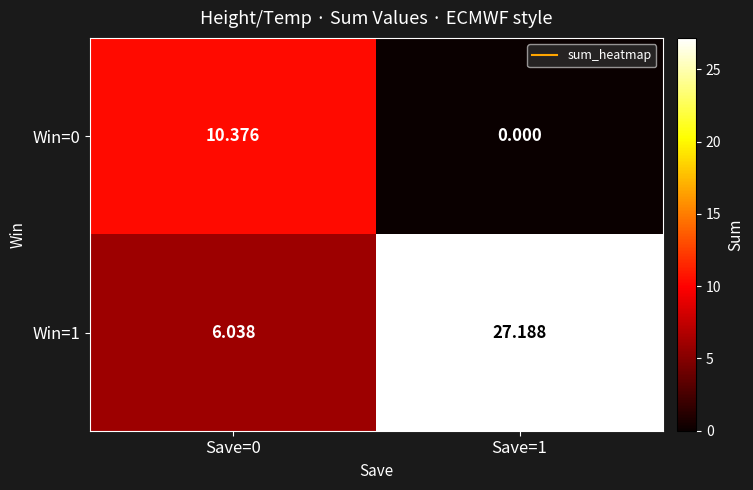

Is the value of Win=0 at Save=0 greater than the value of Win=1 at Save=1?

No